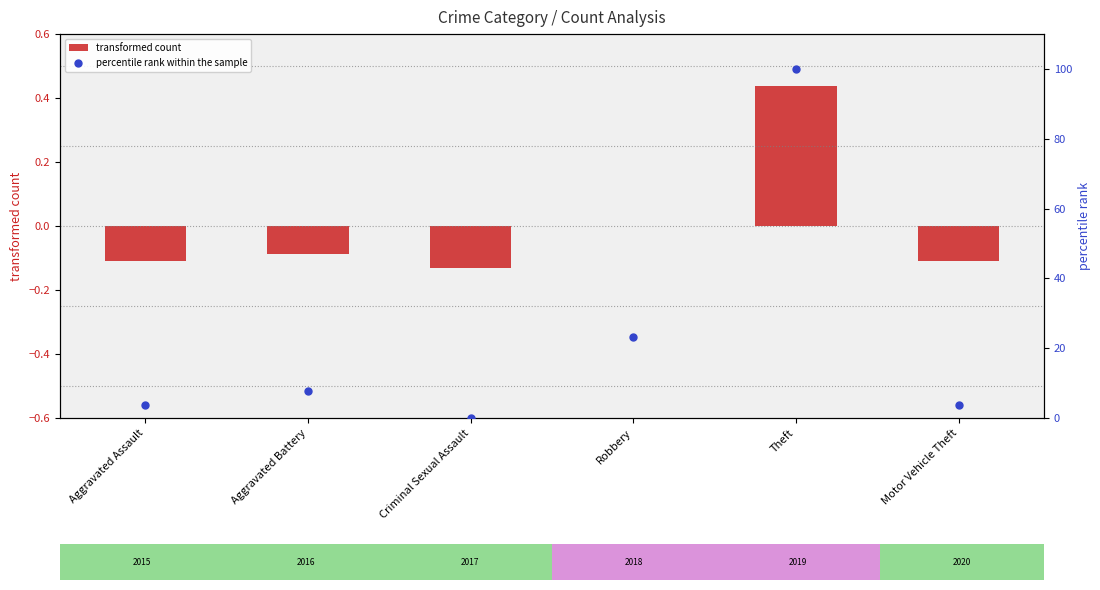

What are all the series names shown in the legend?

transformed count, percentile rank within the sample